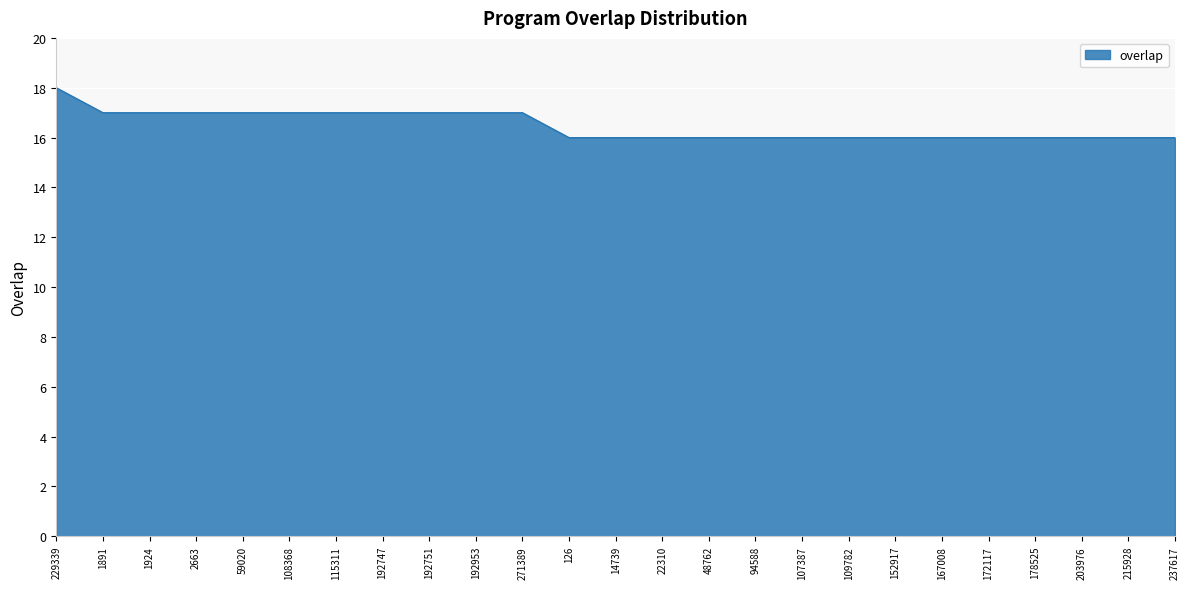

What is the ratio of the value at 229339 to the value at 215928?

1.1